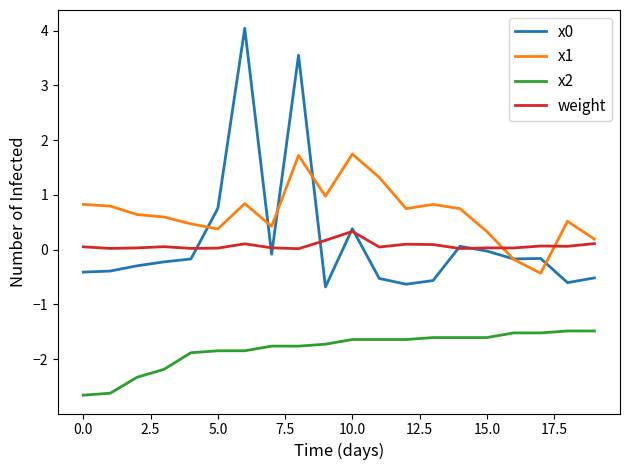

How many times do x1 and x0 cross each other?

6